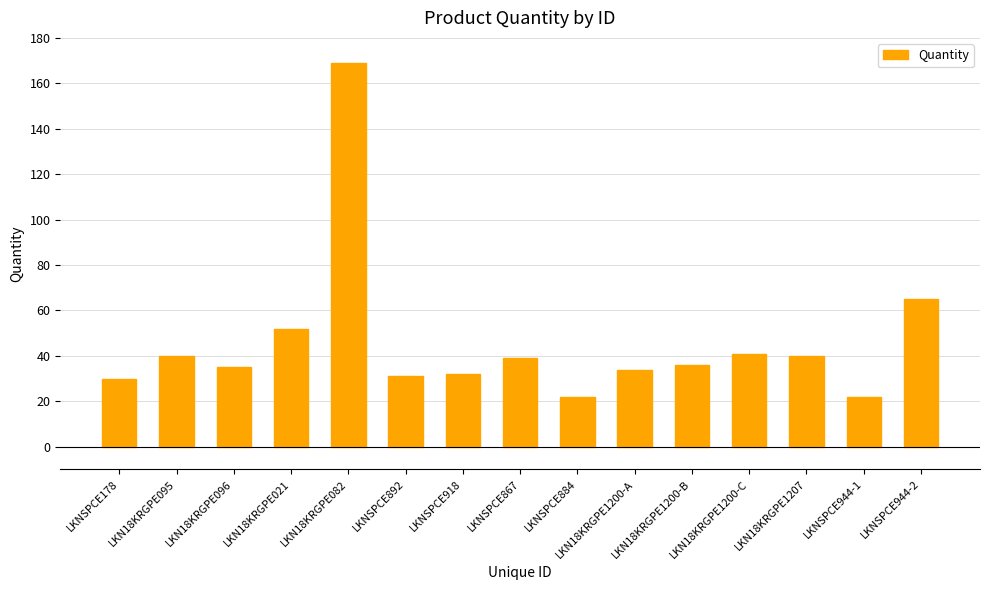

What is the minimum value shown in the chart?

22